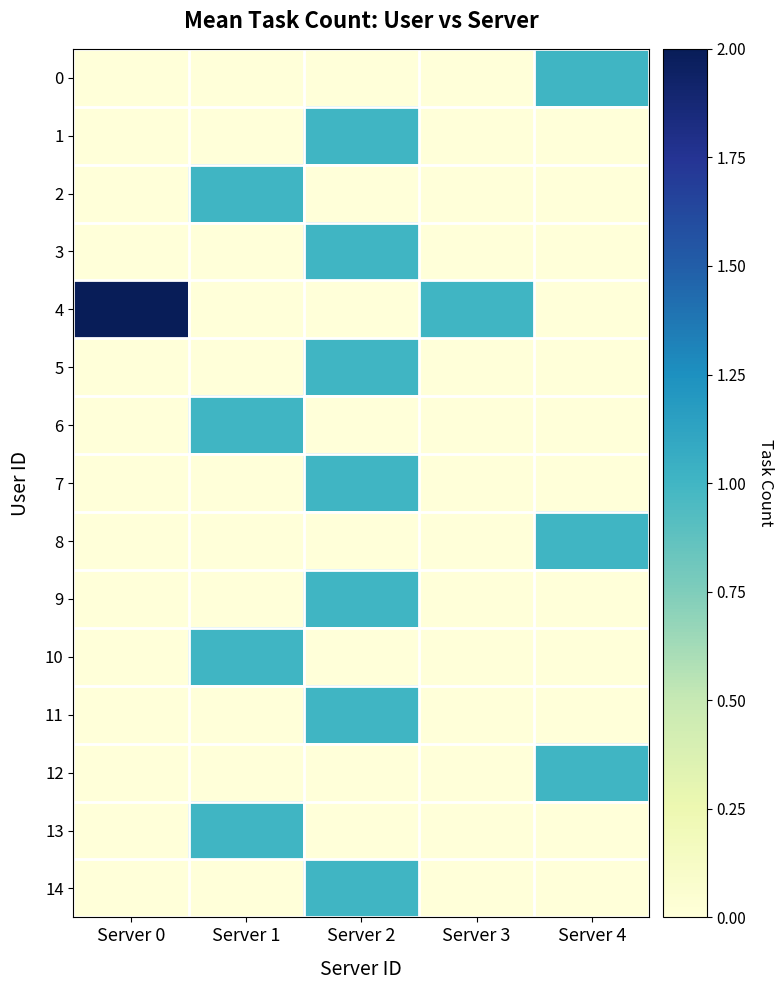

How many data points does each series have?

5